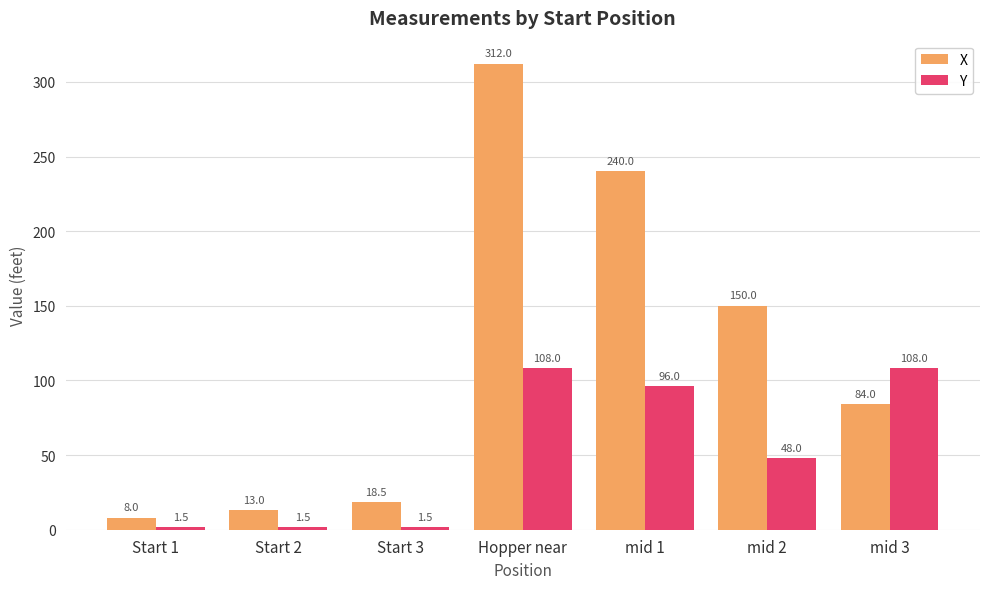

At which category does the chart reach its peak across all series?

Hopper near